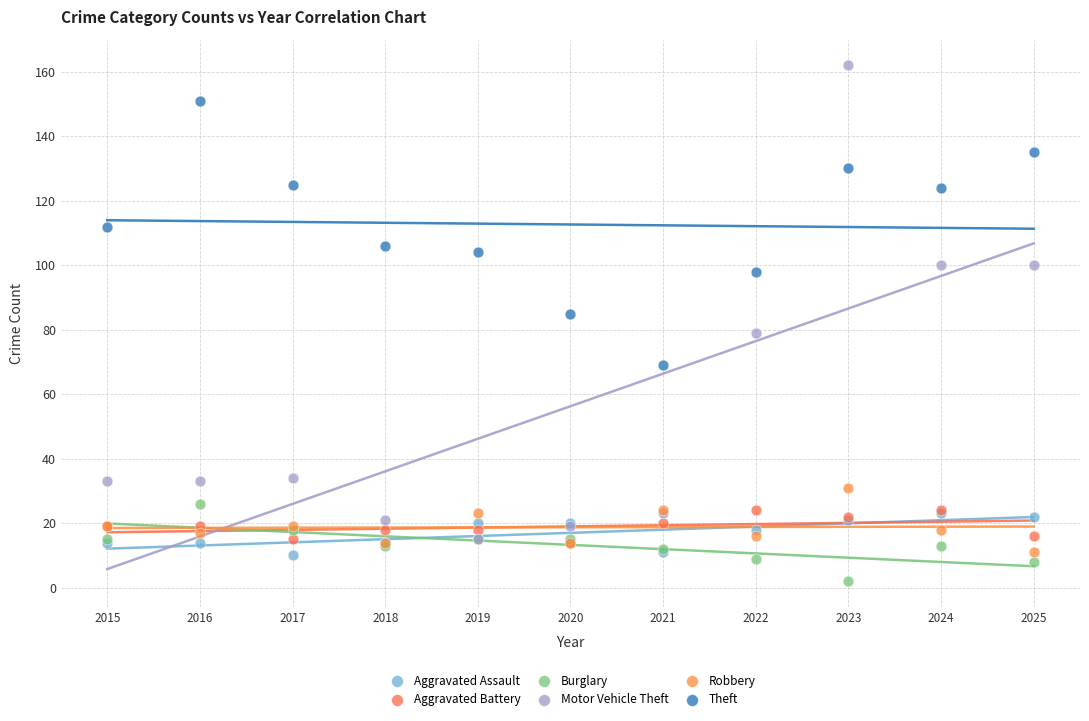

In the Theft series, what Y value is closest to 110?

112